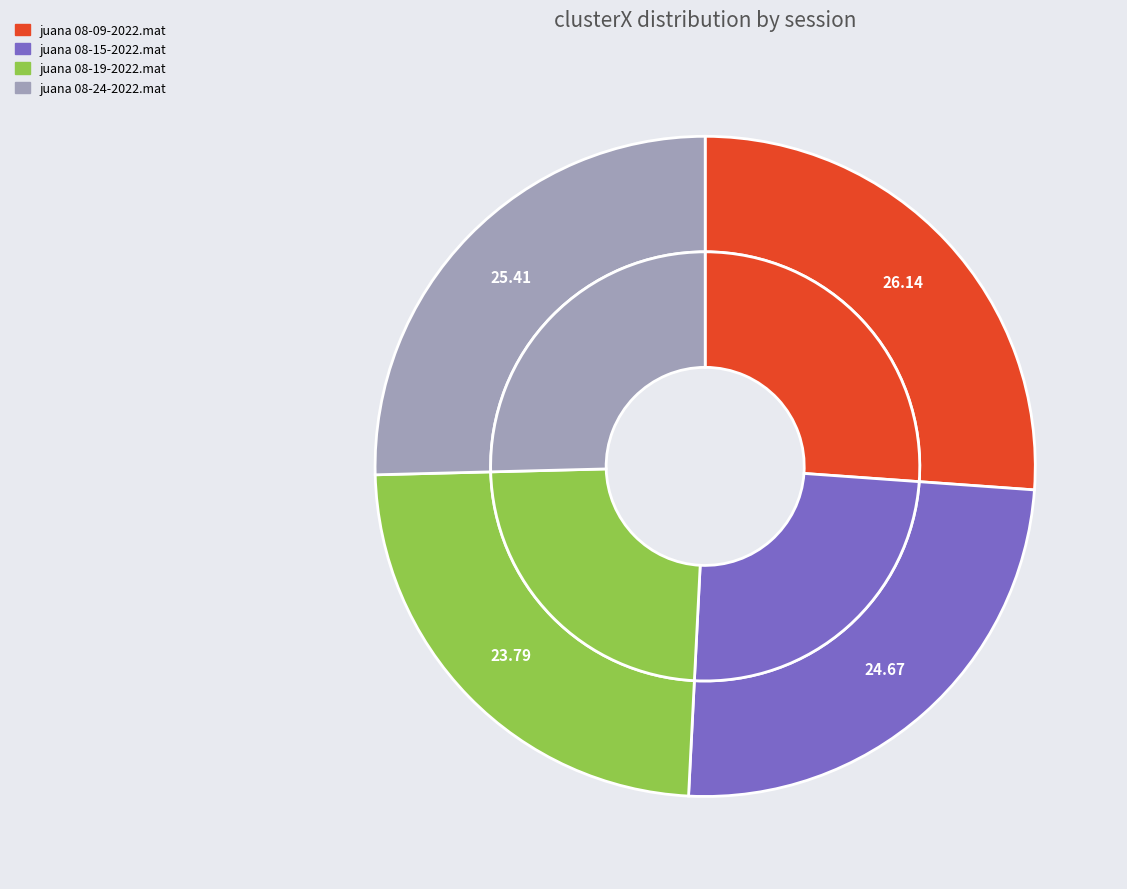

To the nearest percent, what is the difference between the juana 08-24-2022.mat and juana 08-19-2022.mat slice percentages?

2%